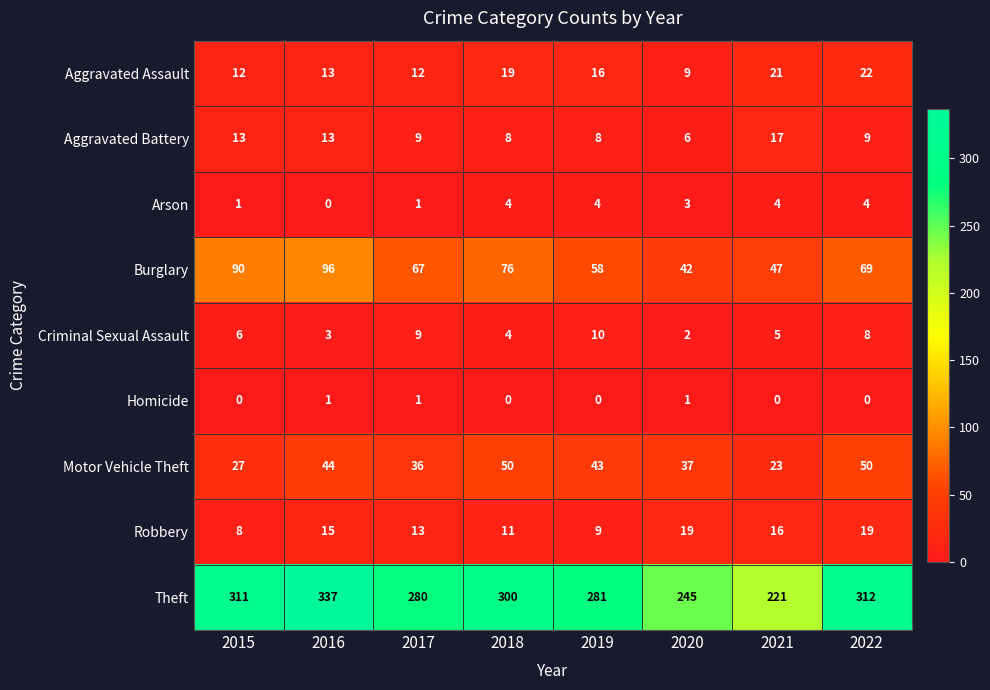

True or false: Motor Vehicle Theft has a value of 44 at 2016.

True